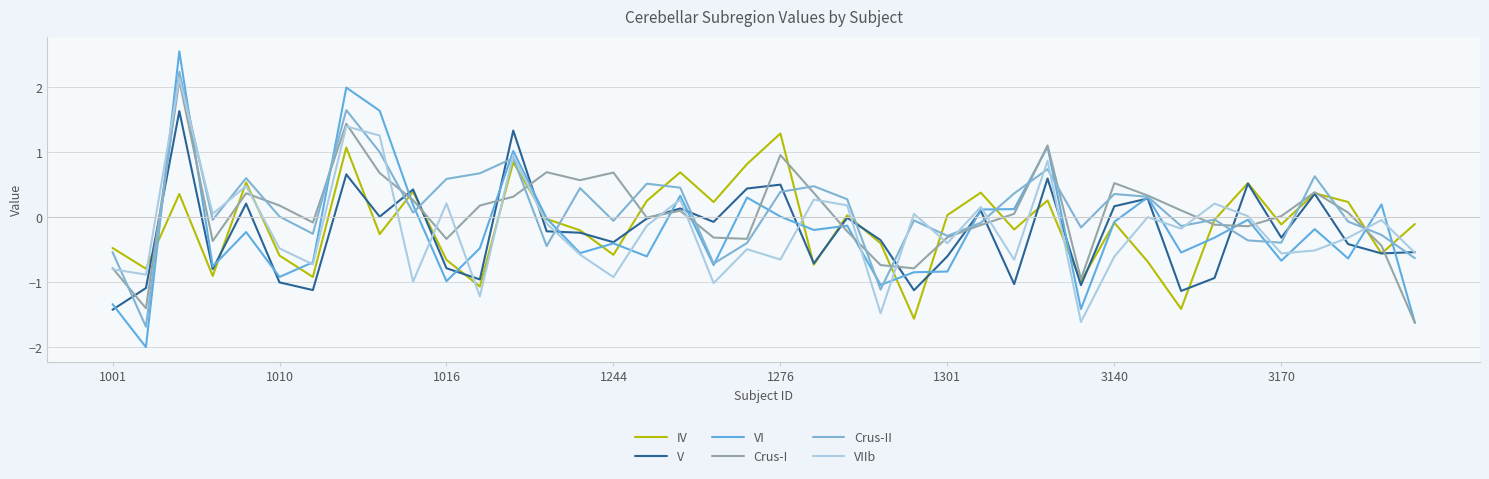

Rank the categories by IV value from highest to lowest.

20, 3170, 12, 19, 17, 1276, 34, 9, 26, 36, 1016, 28, 16, 37, 18, 25, 22, 13, 33, 30, 39, 35, 27, 14, 8, 23, 1001, 38, 15, 1301, 10, 31, 21, 1010, 1244, 3140, 29, 11, 32, 24